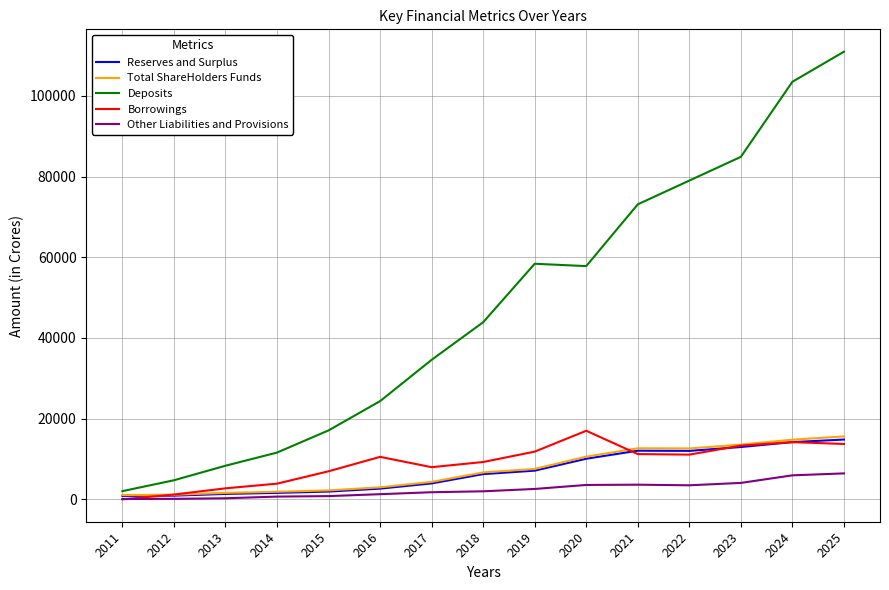

Read the Borrowings value at 2022.

11093.0